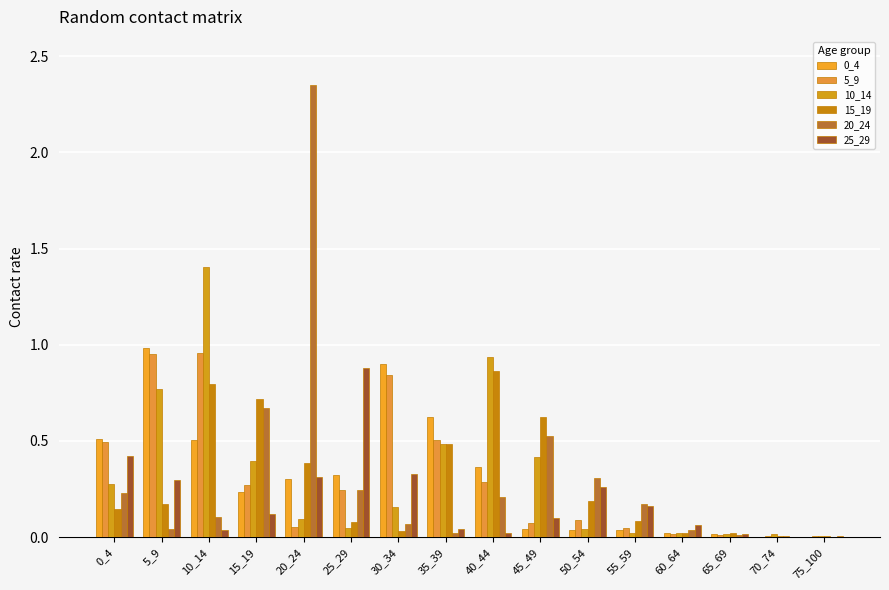

At how many categories does at least one series exceed 2?

1